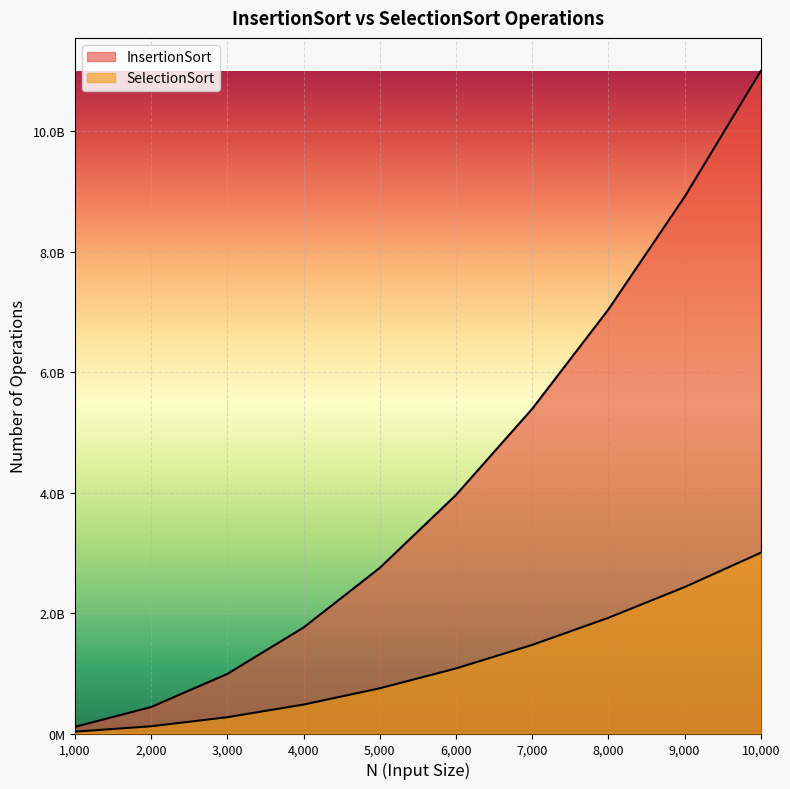

True or false: InsertionSort and SelectionSort intersect in this chart.

False